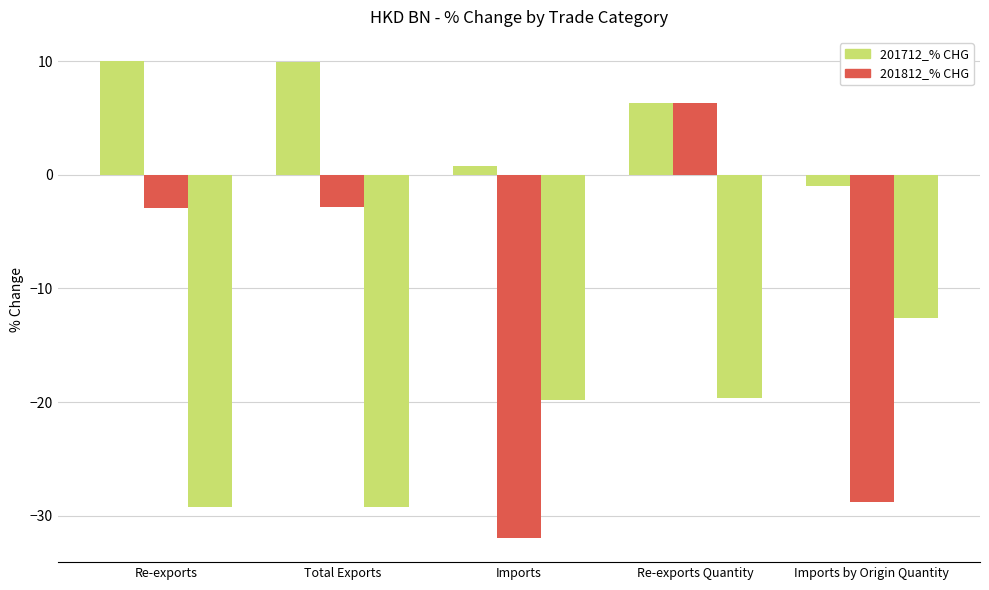

Count the number of data series in this chart.

3